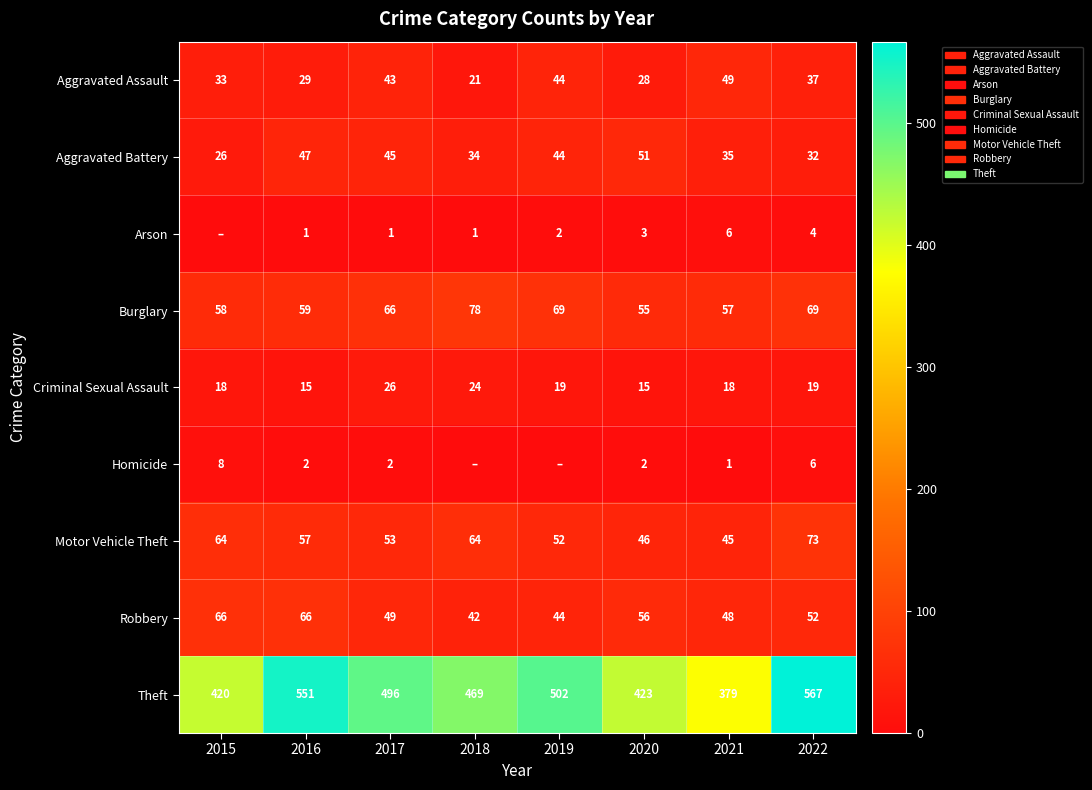

Read the Burglary value at 2018, to the nearest 10.

80